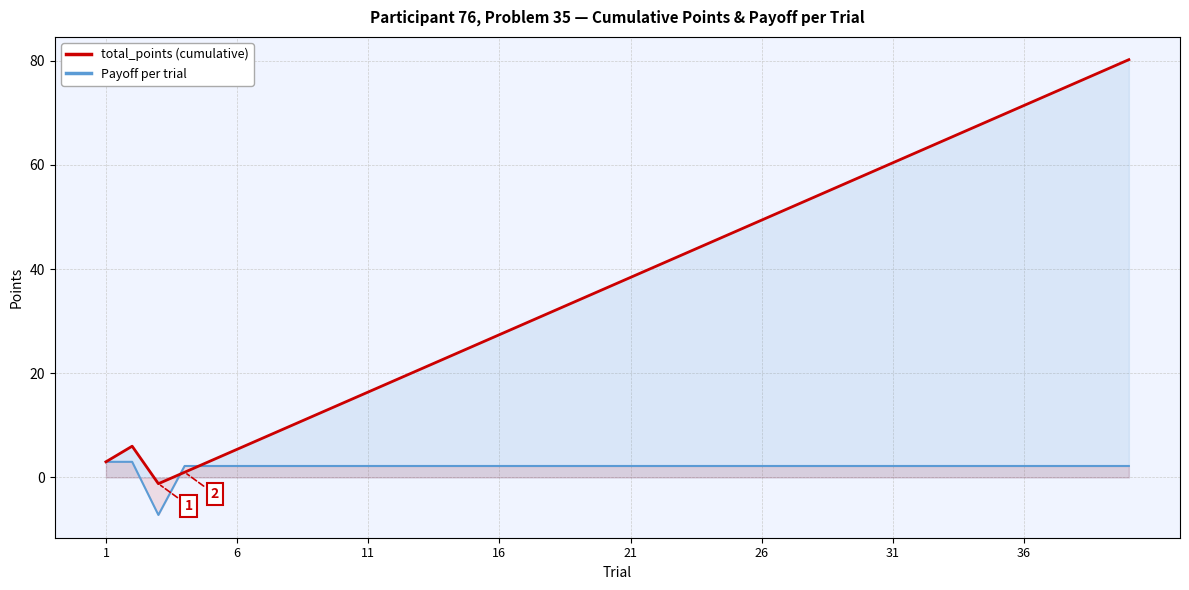

What is the total value across all series at 11?

18.6